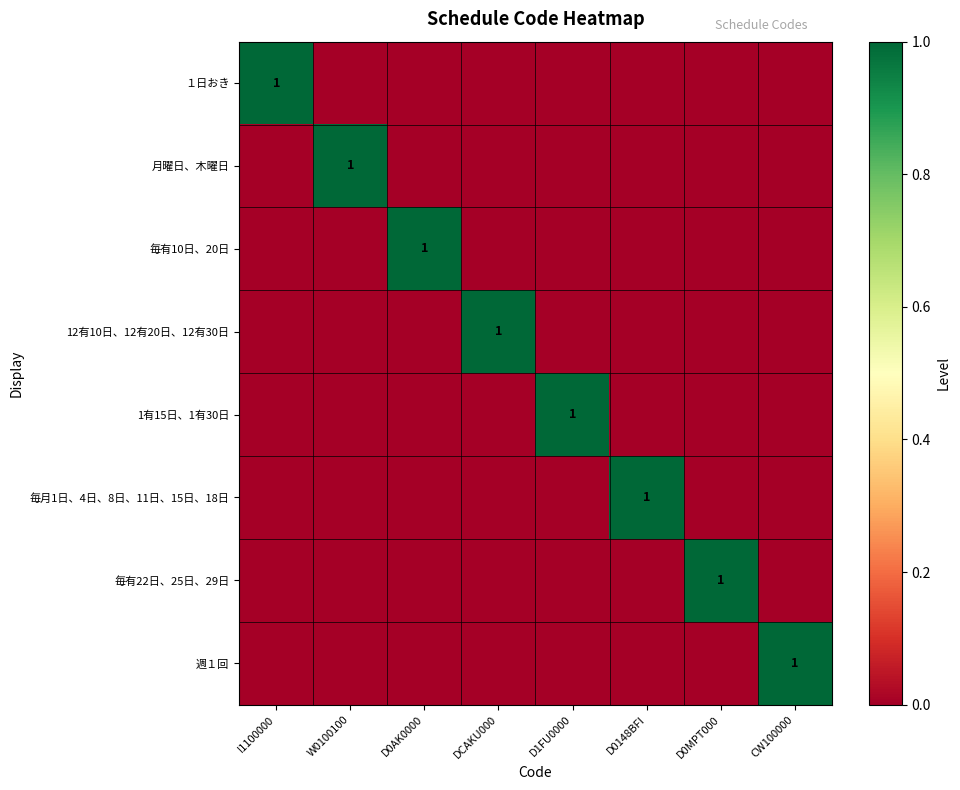

What is the difference between the highest and lowest values at D0MPT000?

1